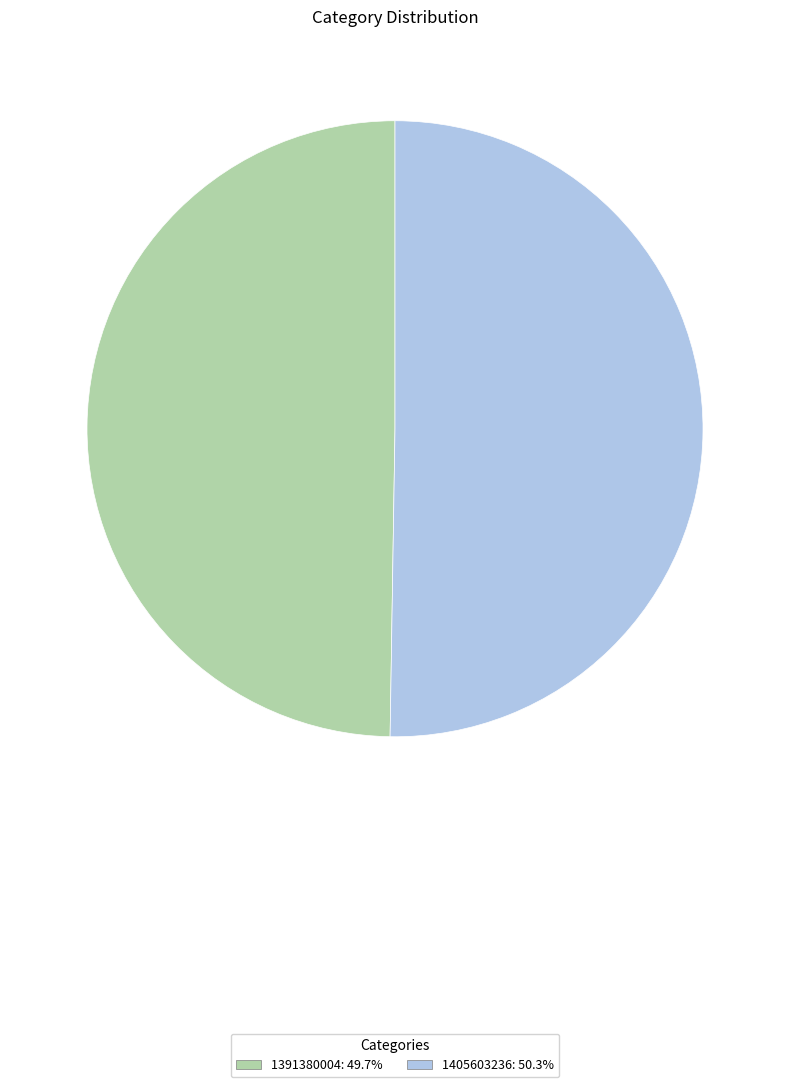

Count the number of slices in the pie.

2